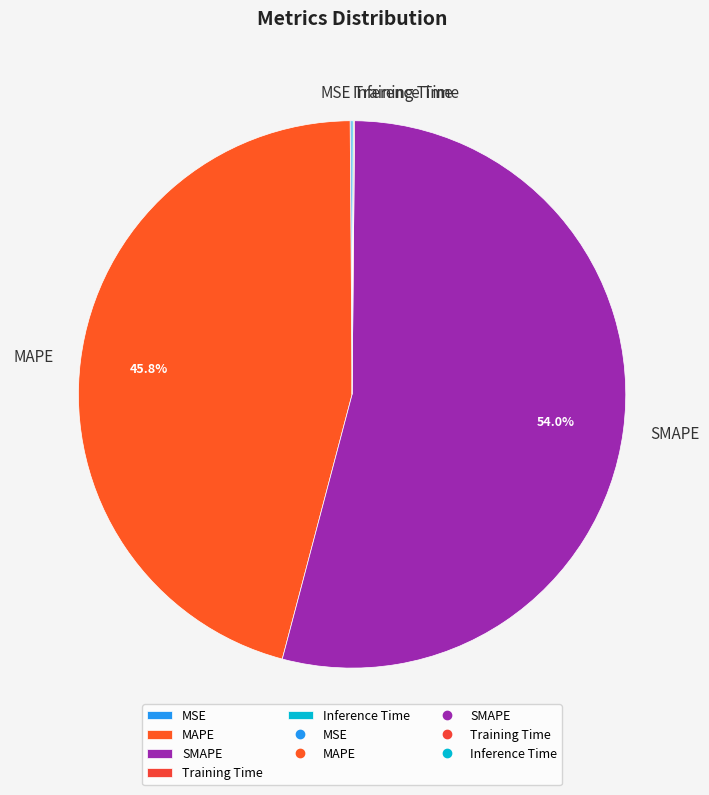

What is the largest slice in the pie chart?

SMAPE